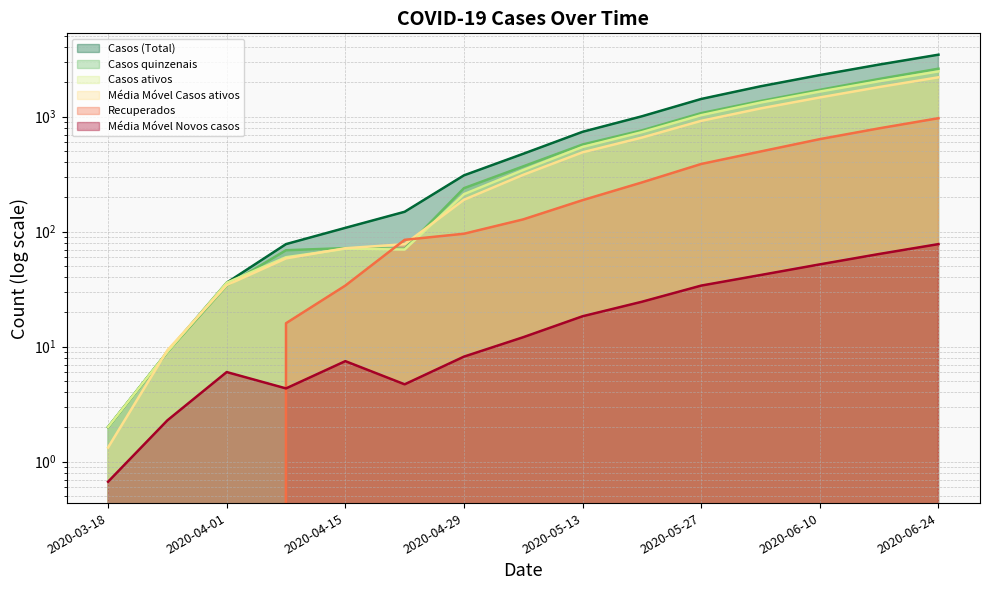

What are all the series names shown in the legend?

Casos (Total), Casos quinzenais, Casos ativos, Média Móvel Casos ativos, Recuperados, Média Móvel Novos casos